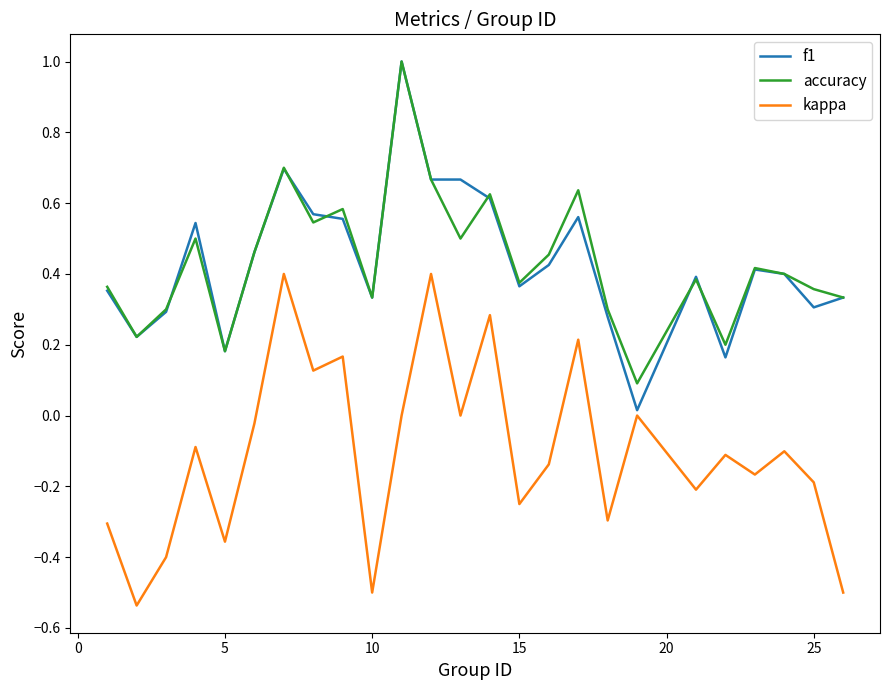

True or false: kappa and accuracy cross at least once.

False